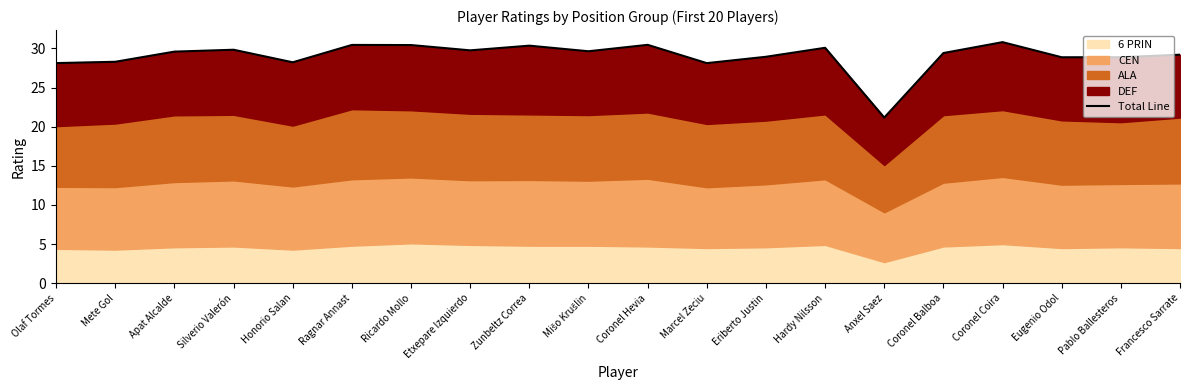

What position from the left is Francesco Sarrate?

20